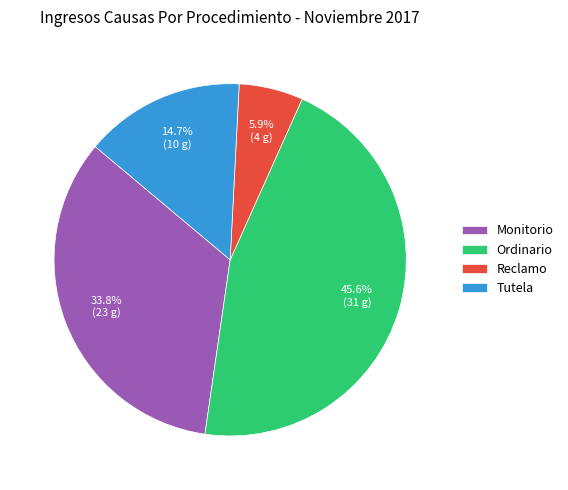

Which category has the biggest portion of the pie?

Ordinario